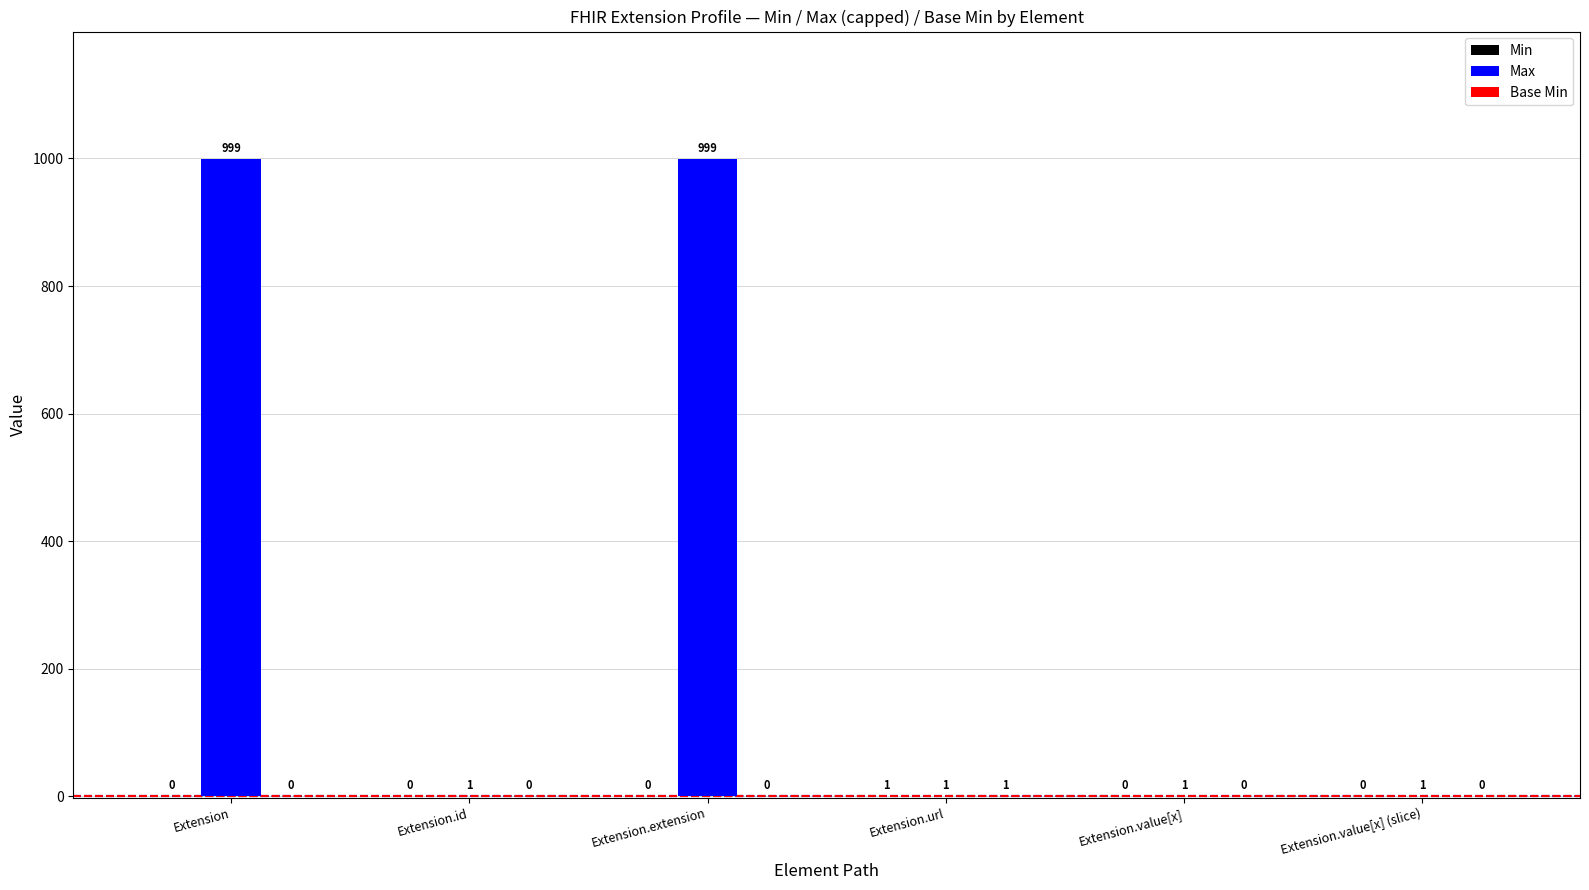

Which series changed the most between Extension and Extension.value[x] (slice)?

Max